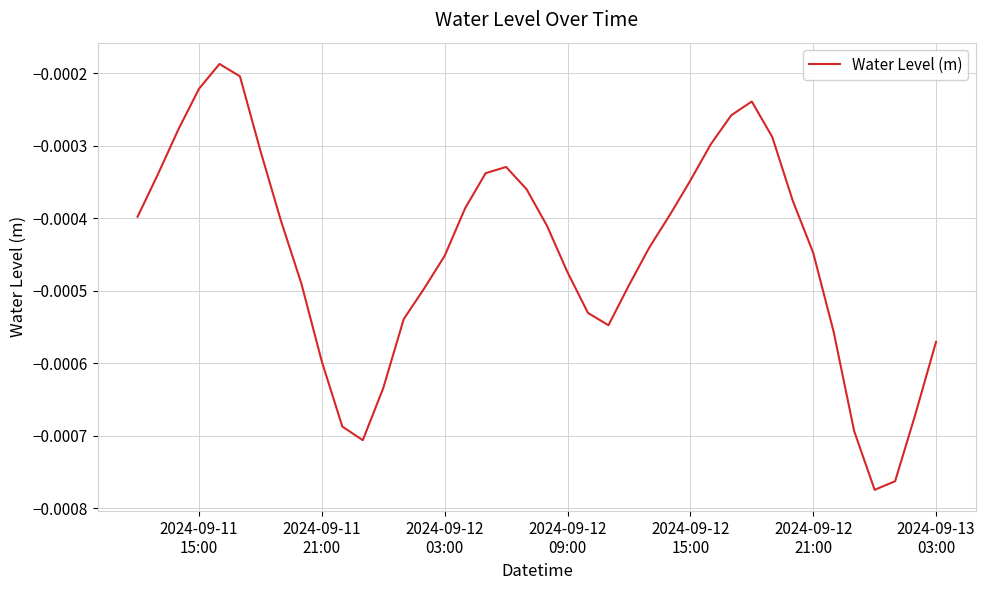

How many series are shown in this chart?

1